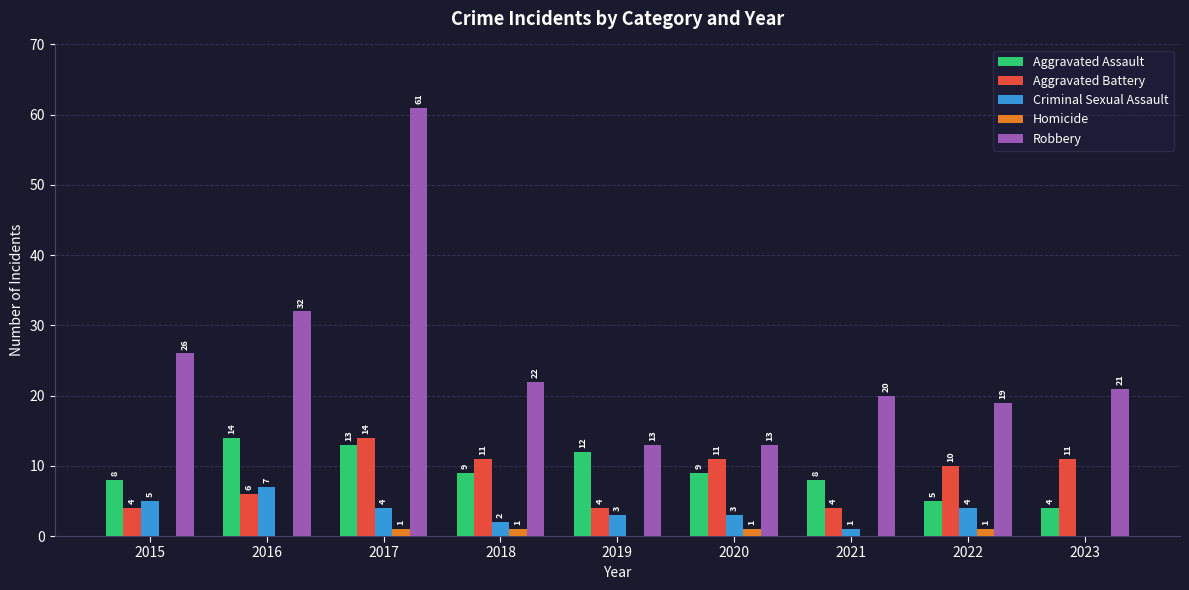

Which label corresponds to the largest value in the chart?

2017